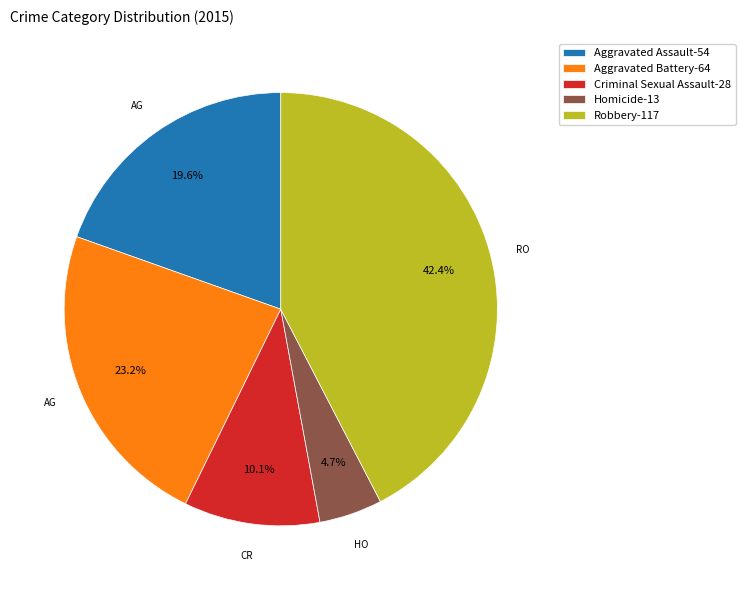

What is the largest slice in the pie chart?

Robbery